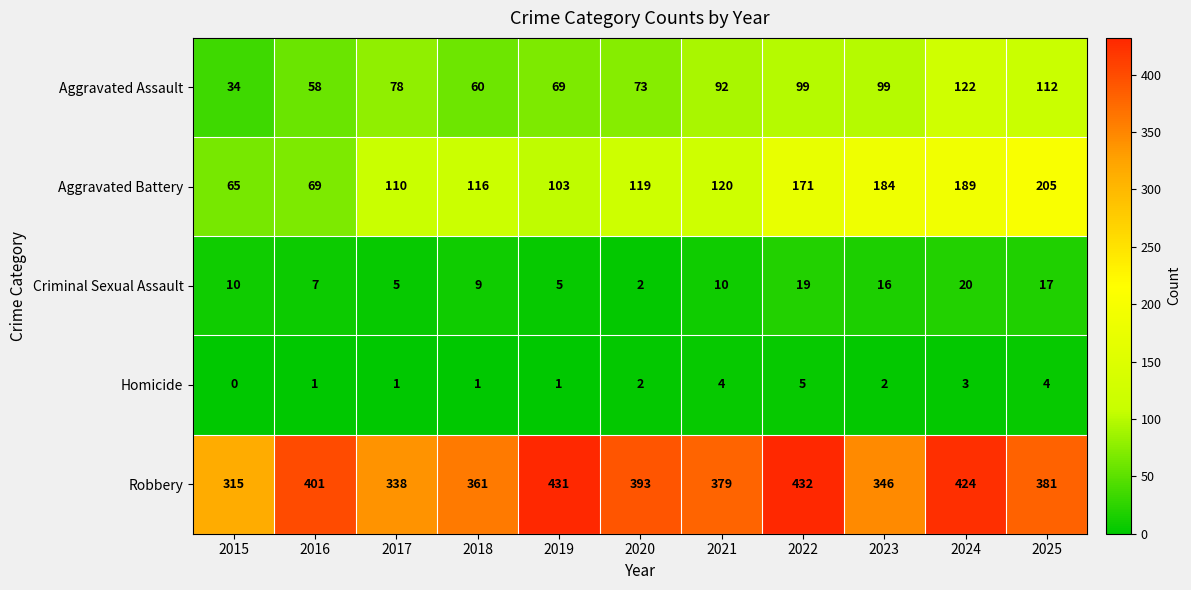

Which category has the lowest value in the Robbery series?

2015